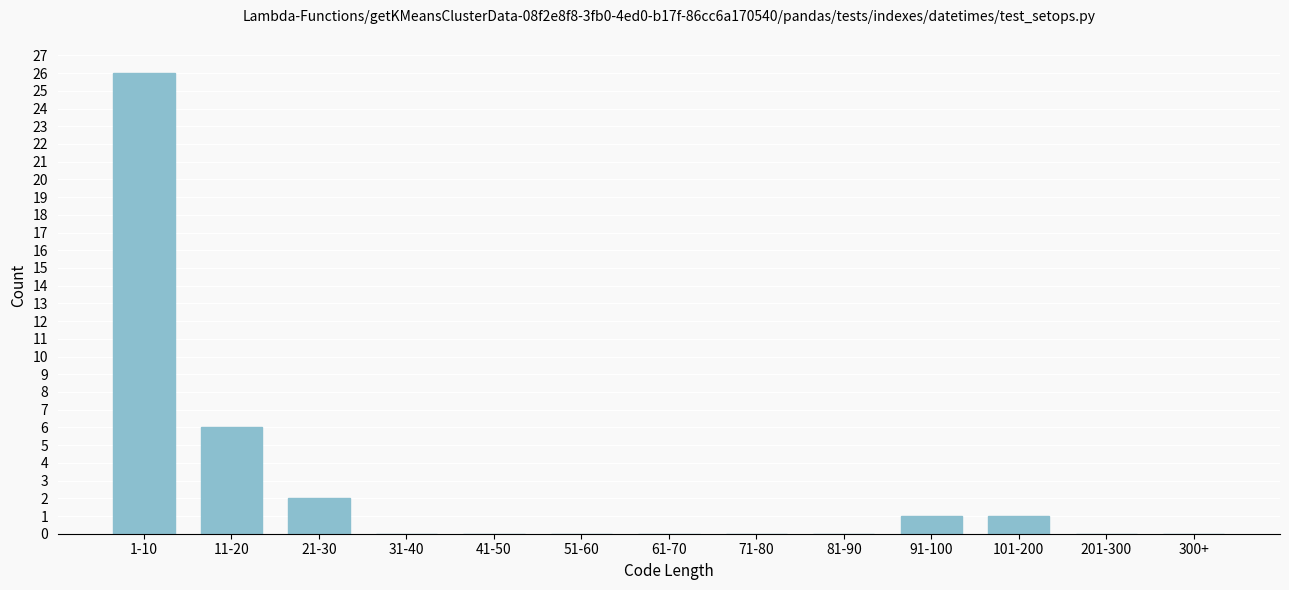

Reading left to right, list all the values displayed in this chart.

1-10=26	11-20=6	21-30=2	31-40=0	41-50=0	51-60=0	61-70=0	71-80=0	81-90=0	91-100=1	101-200=1	201-300=0	300+=0